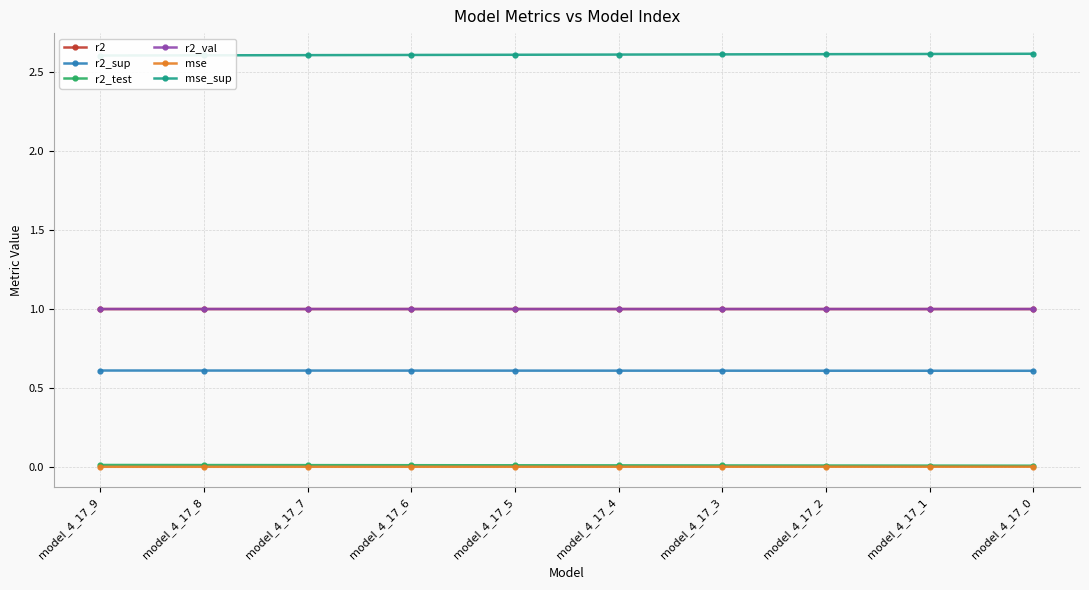

Reading left to right, extract all data points from this chart.

r2: model_4_17_9=1.0	model_4_17_8=1.0	model_4_17_7=1.0	model_4_17_6=1.0	model_4_17_5=1.0	model_4_17_4=1.0	model_4_17_3=1.0	model_4_17_2=1.0	model_4_17_1=1.0	model_4_17_0=1.0
r2_sup: model_4_17_9=0.6	model_4_17_8=0.6	model_4_17_7=0.6	model_4_17_6=0.6	model_4_17_5=0.6	model_4_17_4=0.6	model_4_17_3=0.6	model_4_17_2=0.6	model_4_17_1=0.6	model_4_17_0=0.6
r2_test: model_4_17_9=0.0	model_4_17_8=0.0	model_4_17_7=0.0	model_4_17_6=0.0	model_4_17_5=0.0	model_4_17_4=0.0	model_4_17_3=0.0	model_4_17_2=0.0	model_4_17_1=0.0	model_4_17_0=0.0
r2_val: model_4_17_9=1.0	model_4_17_8=1.0	model_4_17_7=1.0	model_4_17_6=1.0	model_4_17_5=1.0	model_4_17_4=1.0	model_4_17_3=1.0	model_4_17_2=1.0	model_4_17_1=1.0	model_4_17_0=1.0
mse: model_4_17_9=0.0	model_4_17_8=0.0	model_4_17_7=0.0	model_4_17_6=0.0	model_4_17_5=0.0	model_4_17_4=0.0	model_4_17_3=0.0	model_4_17_2=0.0	model_4_17_1=0.0	model_4_17_0=0.0
mse_sup: model_4_17_9=2.6	model_4_17_8=2.6	model_4_17_7=2.6	model_4_17_6=2.6	model_4_17_5=2.6	model_4_17_4=2.6	model_4_17_3=2.6	model_4_17_2=2.6	model_4_17_1=2.6	model_4_17_0=2.6